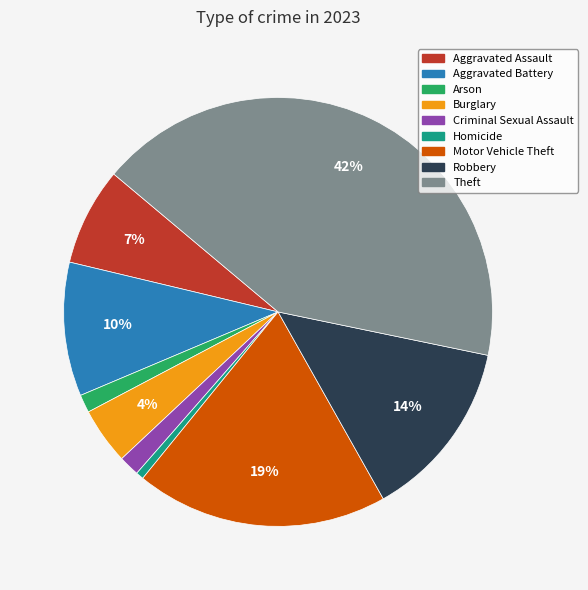

To the nearest percent, what portion does Arson represent?

1%